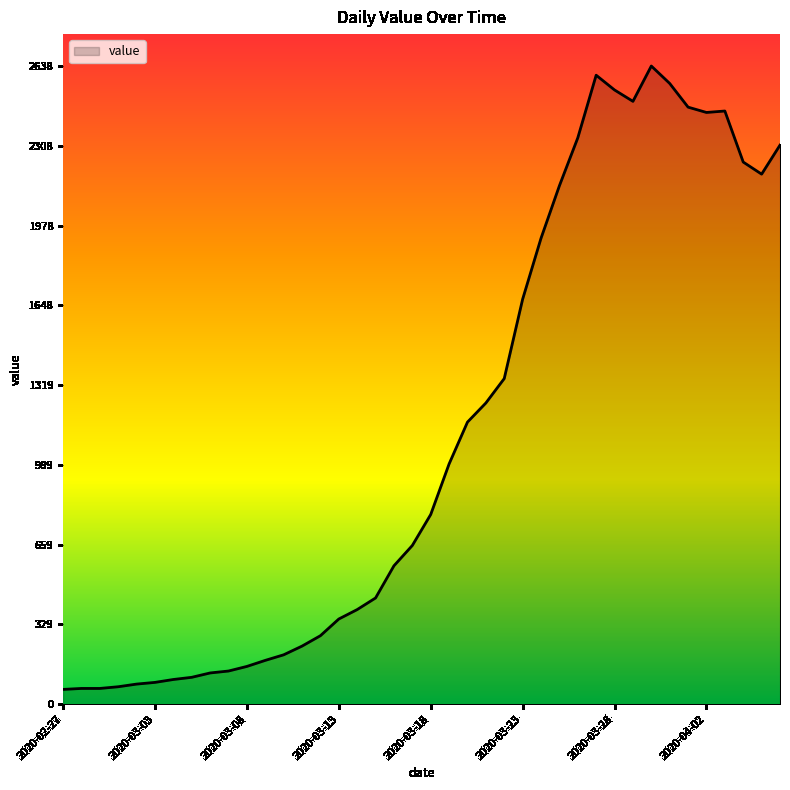

What is the difference between the maximum and minimum values?

2577